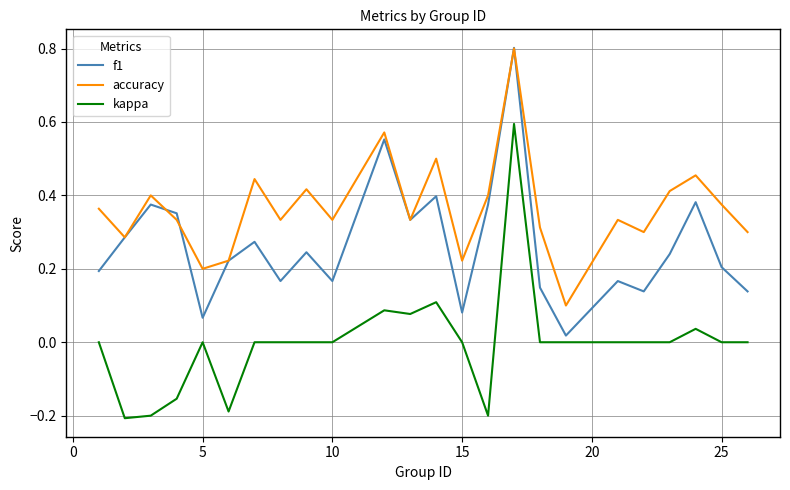

Is this an area chart (filled region under the line)?

No